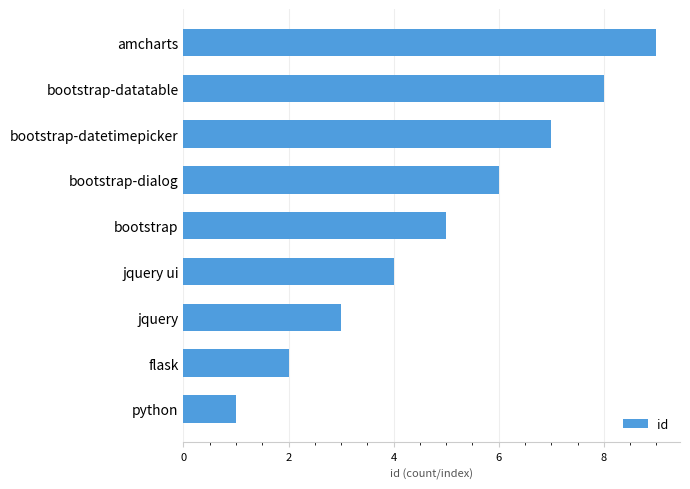

What is the difference between the second highest and minimum values?

7